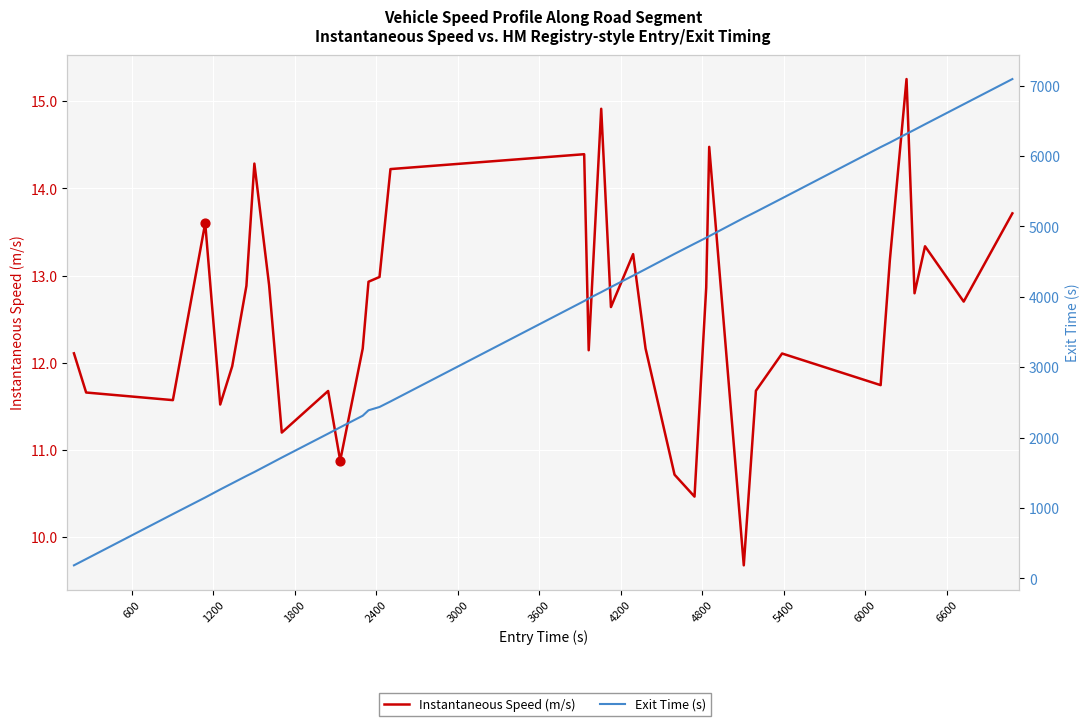

At how many categories does at least one series exceed 5142?

9